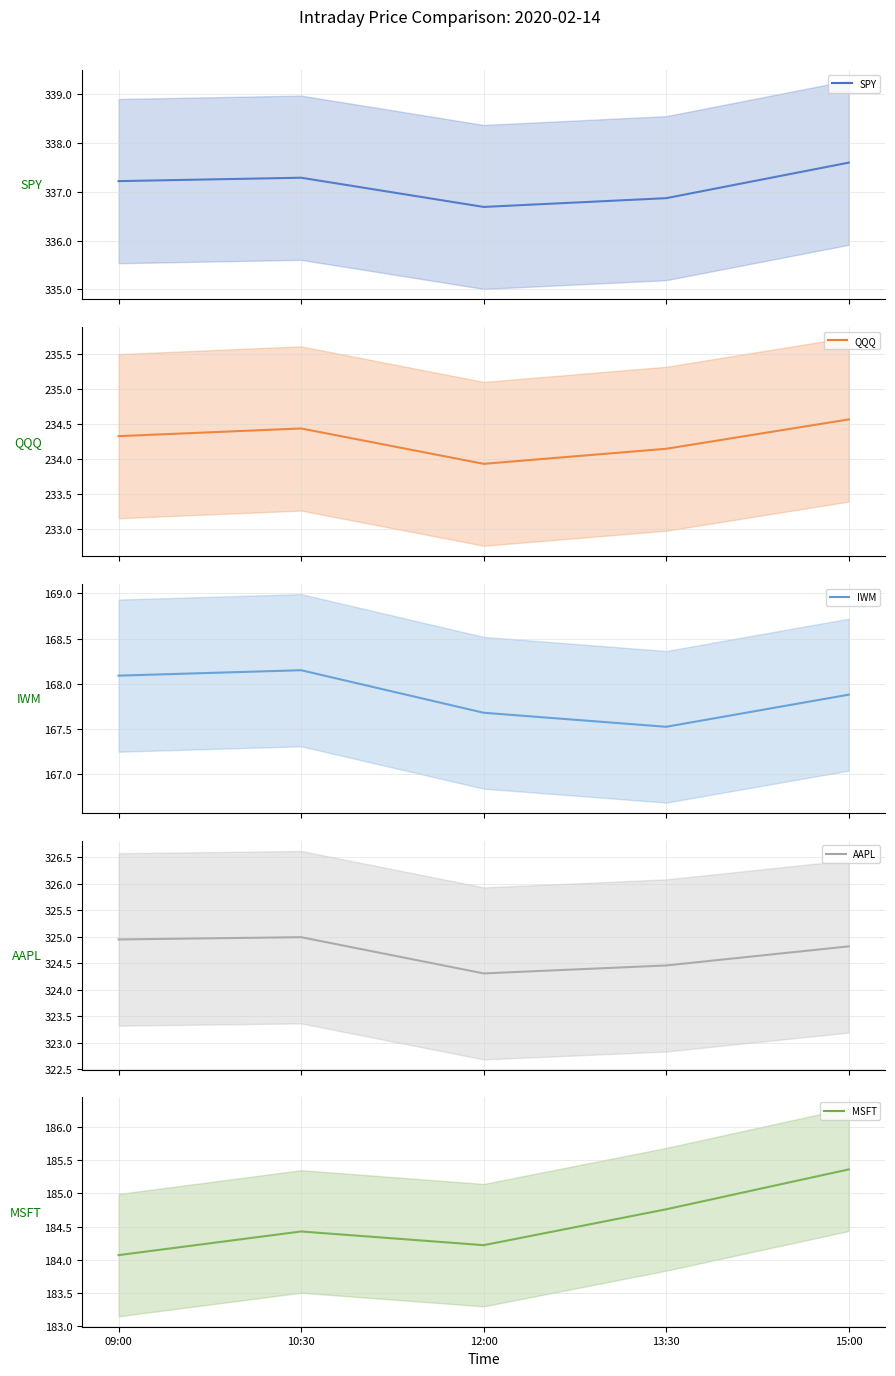

Which category has the highest value in the IWM series?

10:30